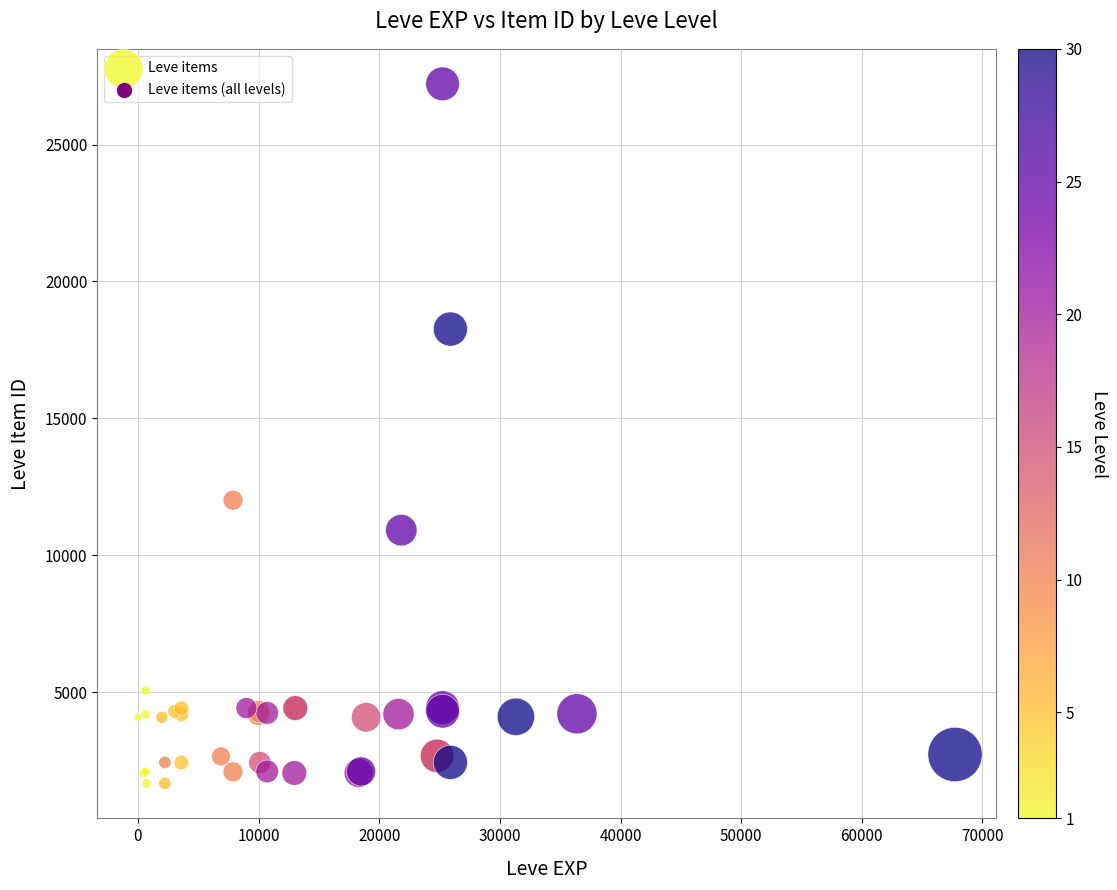

What Y value in the scatter plot is closest to 14448?

12018